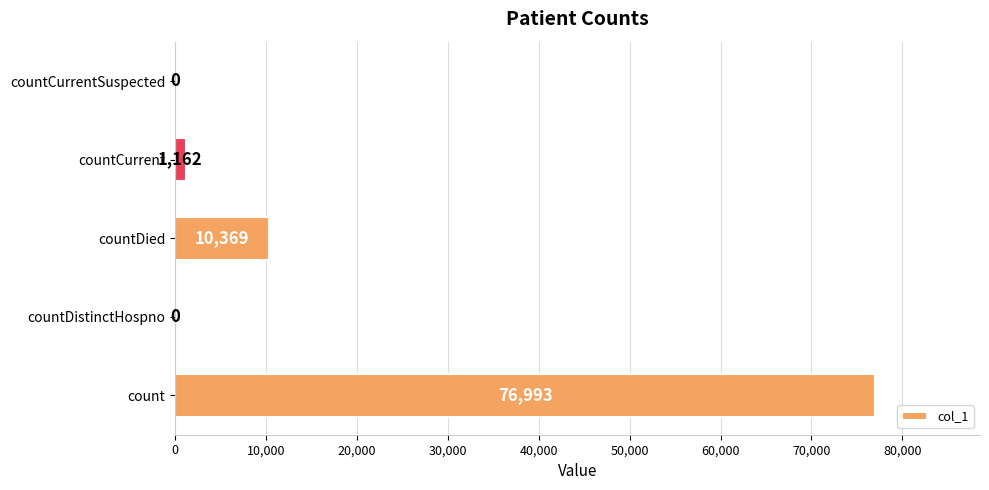

Between countCurrentSuspected and countCurrent, which is larger?

countCurrent